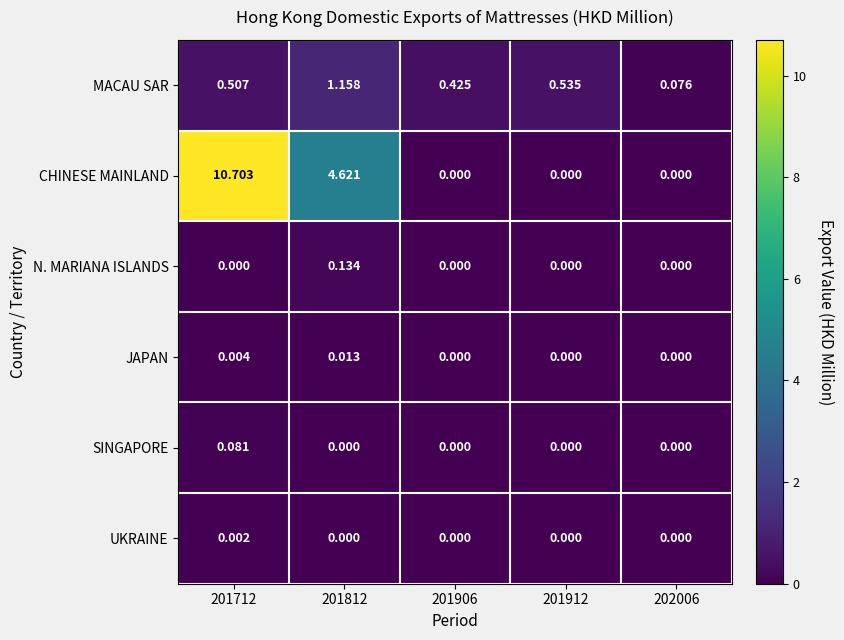

Count the number of data series in this chart.

6